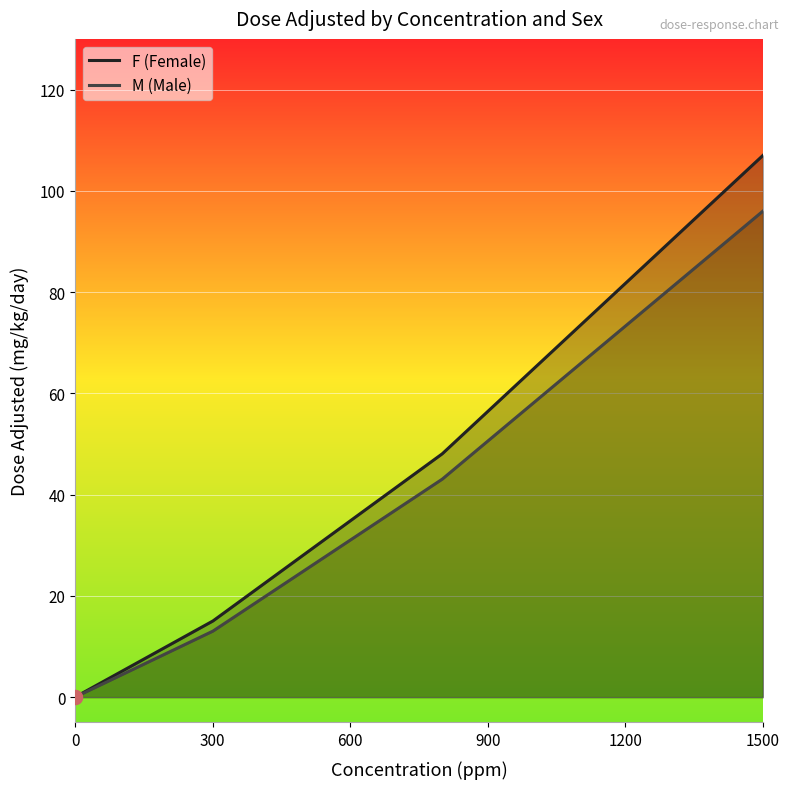

What is the highest value of the M (Male) series?

96.0